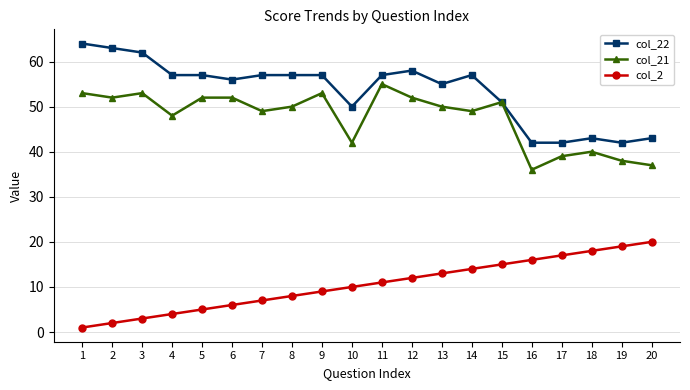

At which label does col_2 reach its peak?

20